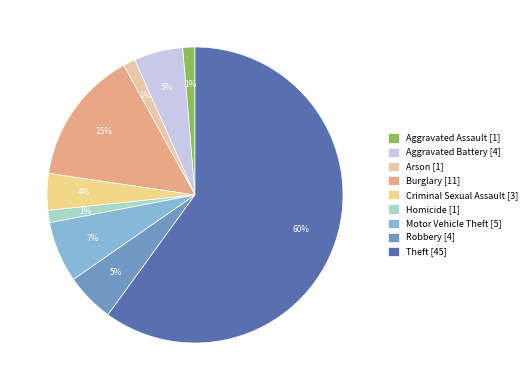

To the nearest percent, what percentage of the pie is Homicide?

1%